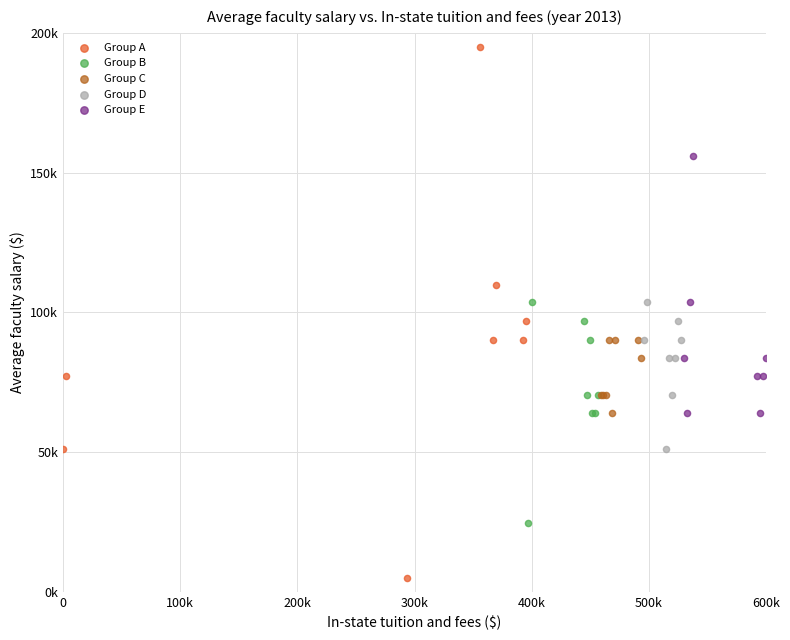

Which series has the widest spread of Y values?

Group A